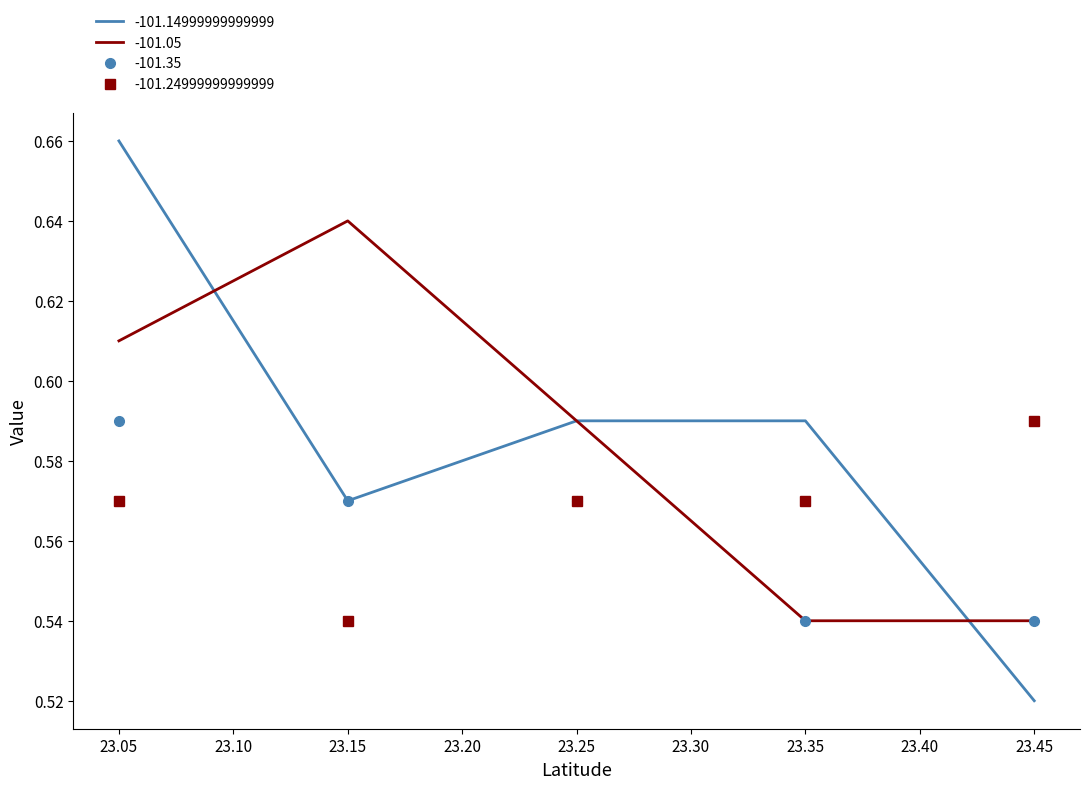

True or false: -101.35 and -101.05 cross at least once.

False